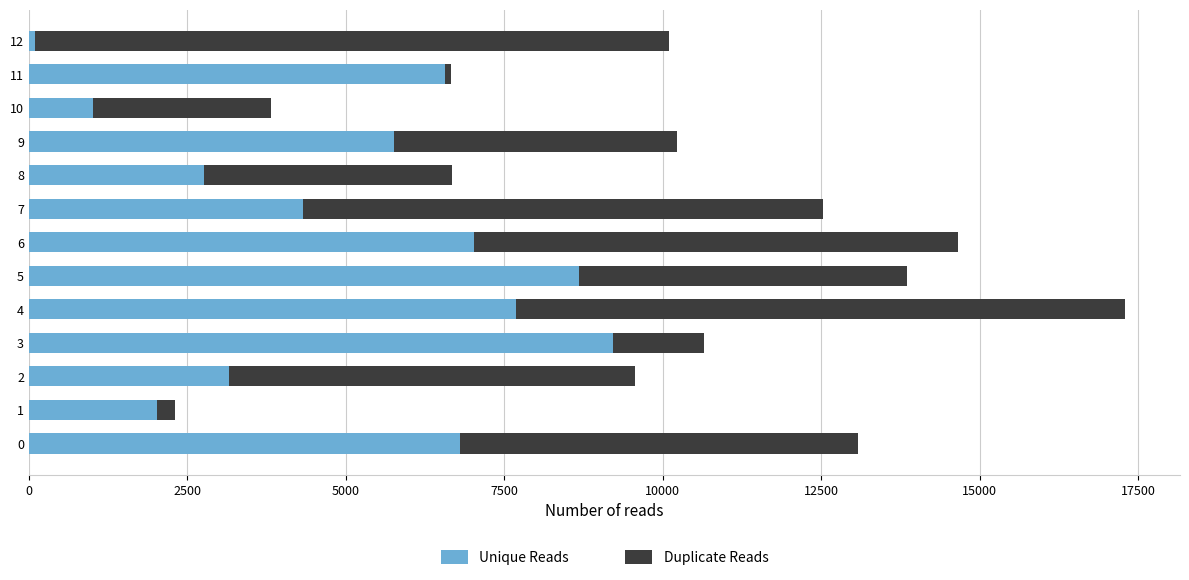

The value of Unique Reads at 2 is 3152.5. True or false?

True